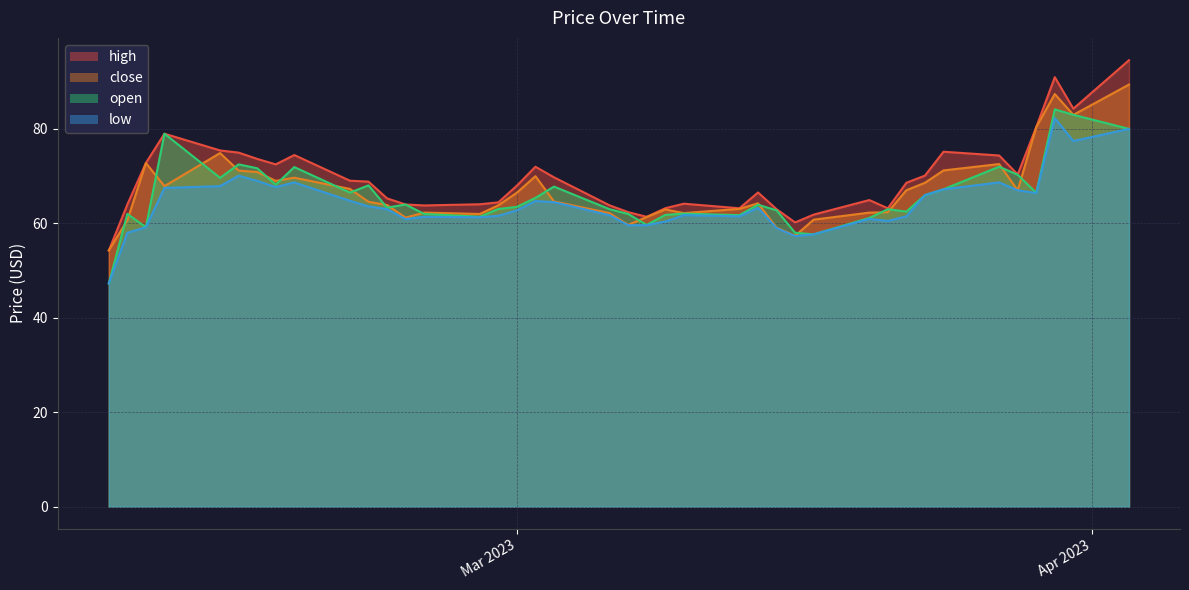

List the series in order of their overall mean, highest first.

high, close, open, low